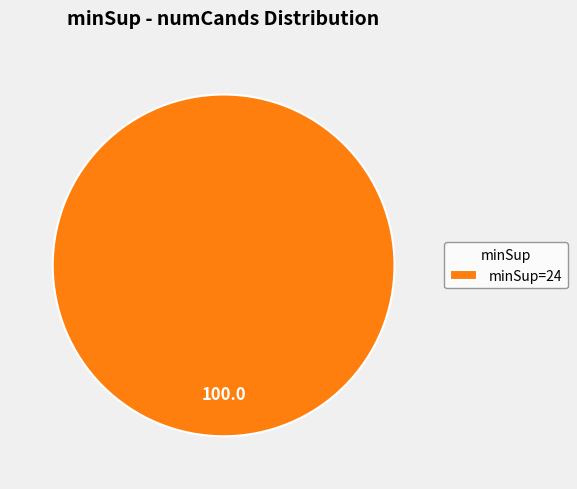

Which category accounts for the majority?

minSup=24